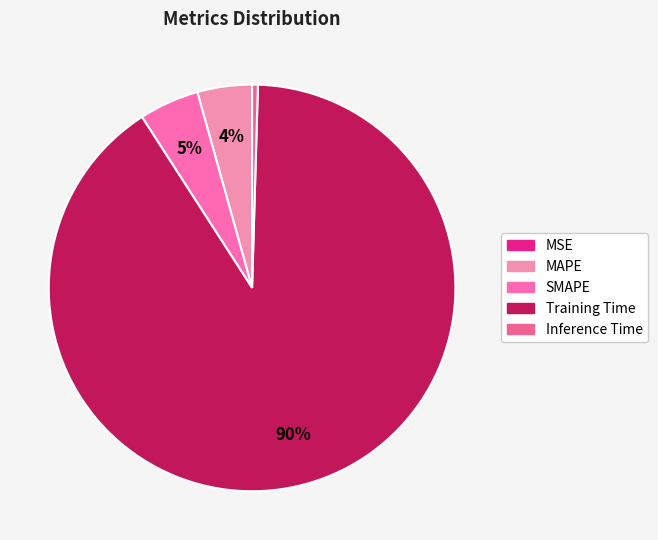

Between Training Time and MAPE, which is larger?

Training Time